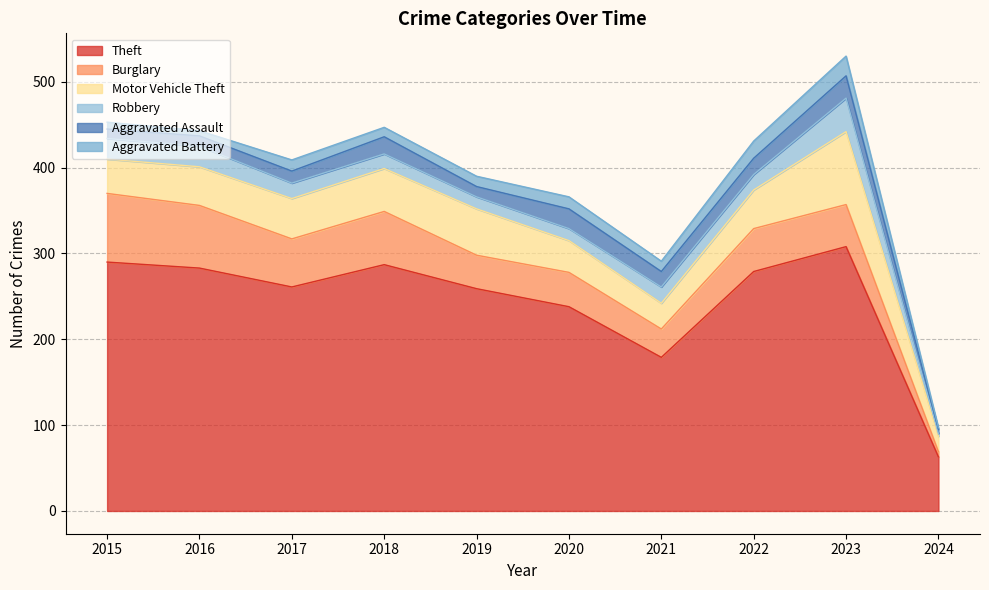

At which category does Burglary reach its first local peak?

2018